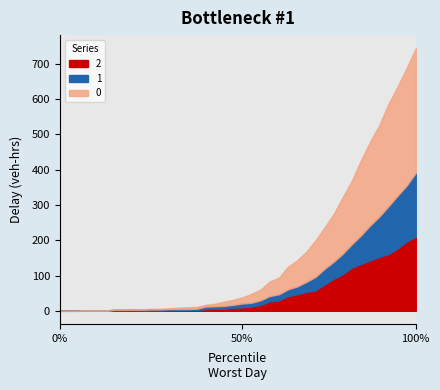

What is the average value of the 2 series?

48